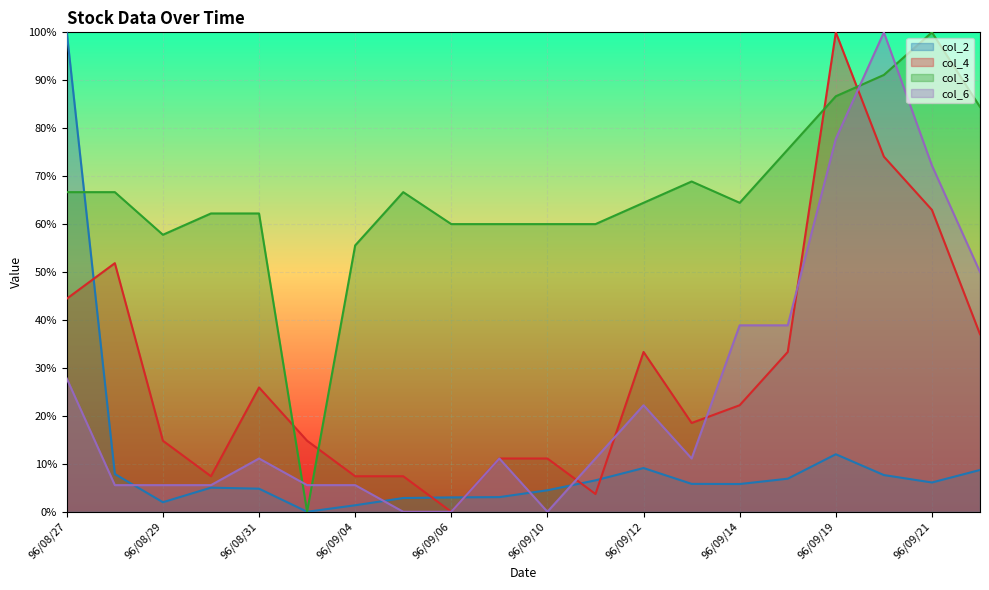

What is the label of the 17th point from the left?

96/09/19